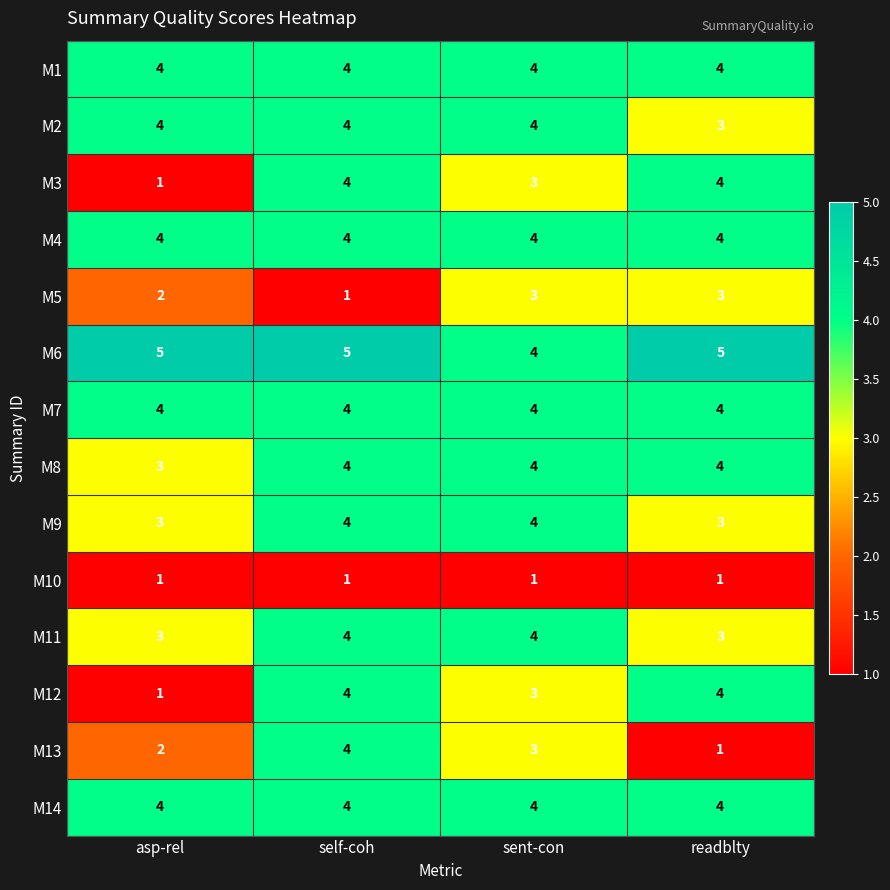

Count the M3 values in the range 3 to 4.

3